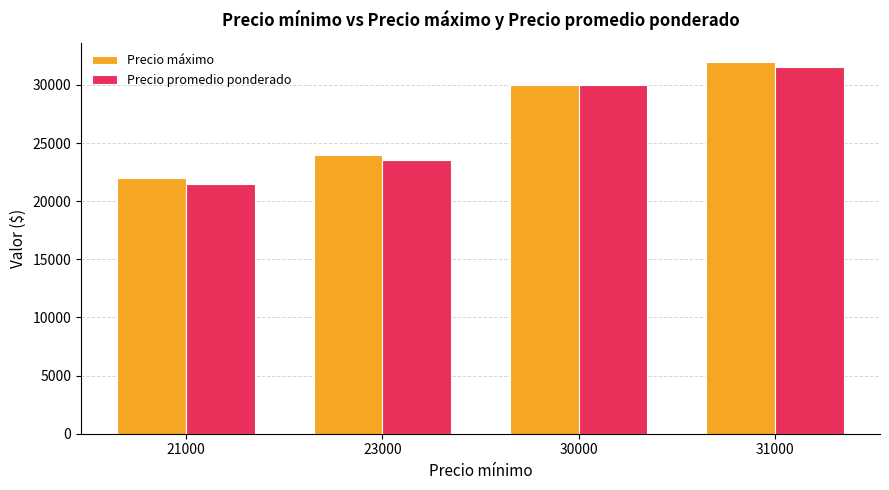

True or false: Precio promedio ponderado has a value of 9774 at 21000.

False